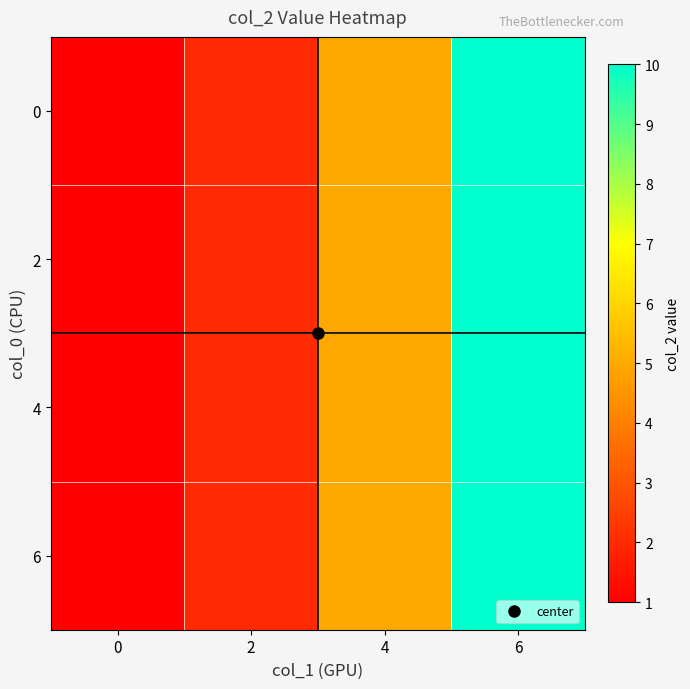

Reading left to right, list all the values displayed in this chart.

0: 0=1	2=2	4=5	6=10
2: 0=1	2=2	4=5	6=10
4: 0=1	2=2	4=5	6=10
6: 0=1	2=2	4=5	6=10